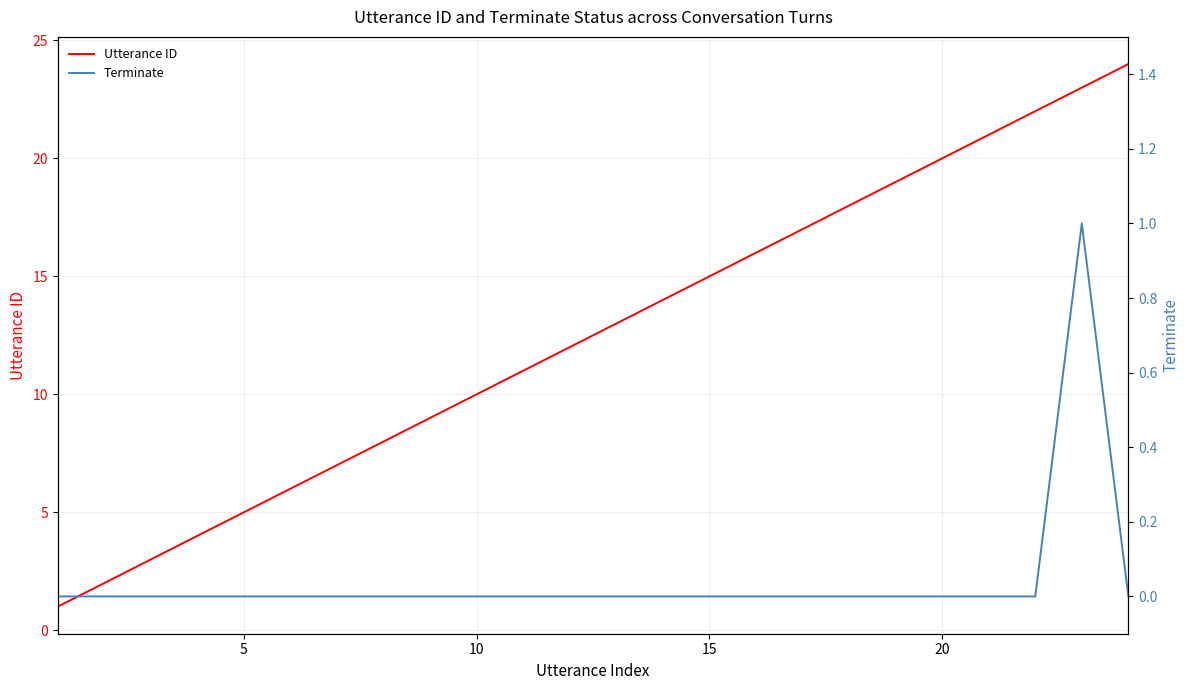

How many lines are shown in the chart?

2